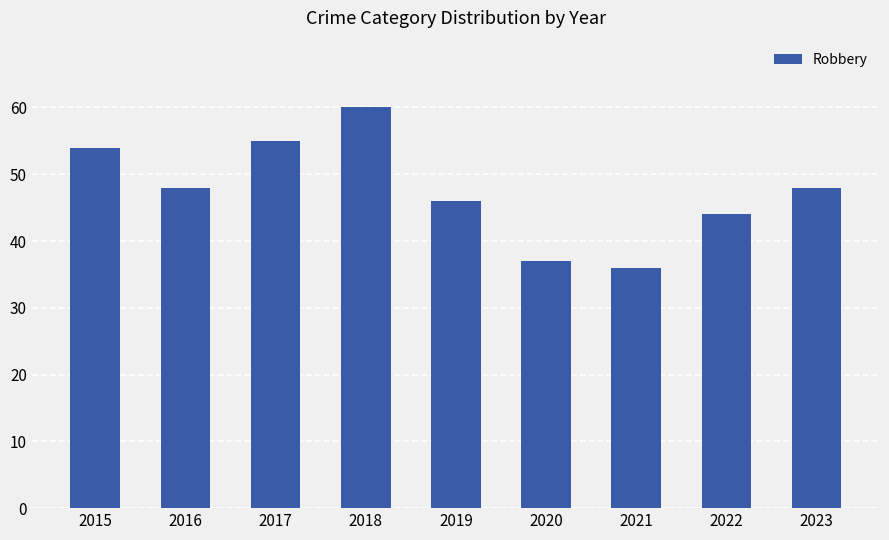

What value does the data have at 2021, to the nearest 5?

35